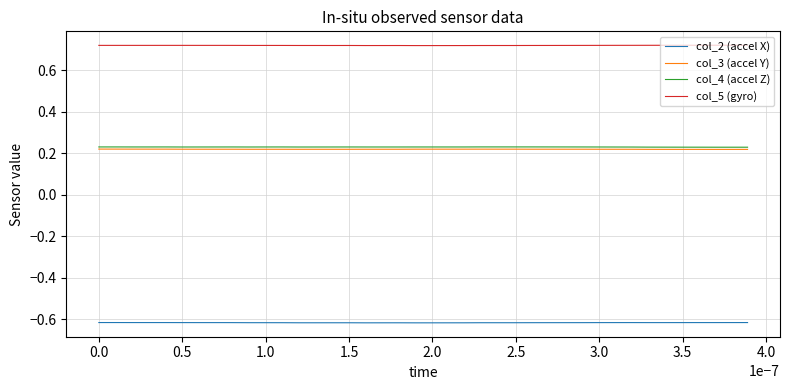

True or false: col_5 (gyro) has more than 1 interior local peaks.

True